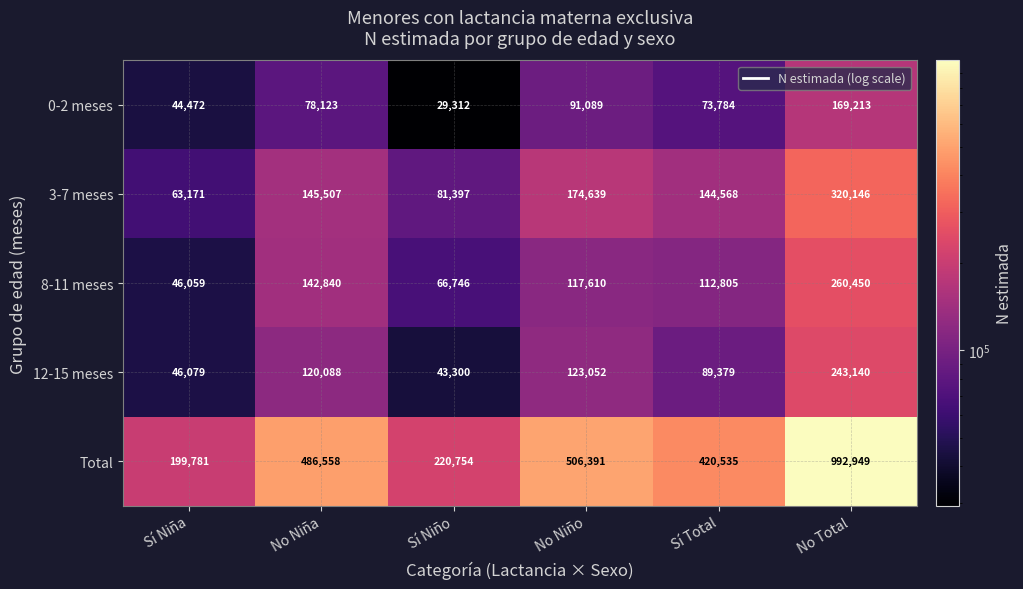

Which series has the largest total across all categories?

Total